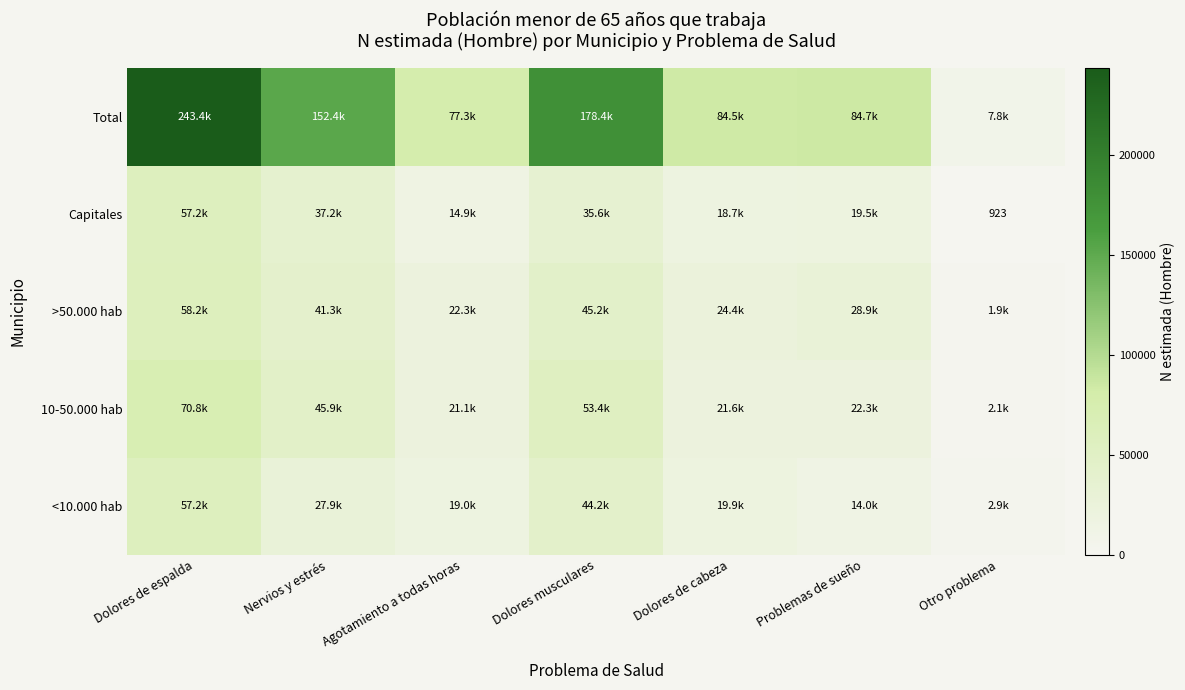

True or false: Capitales has a value of 391 at Otro problema.

False